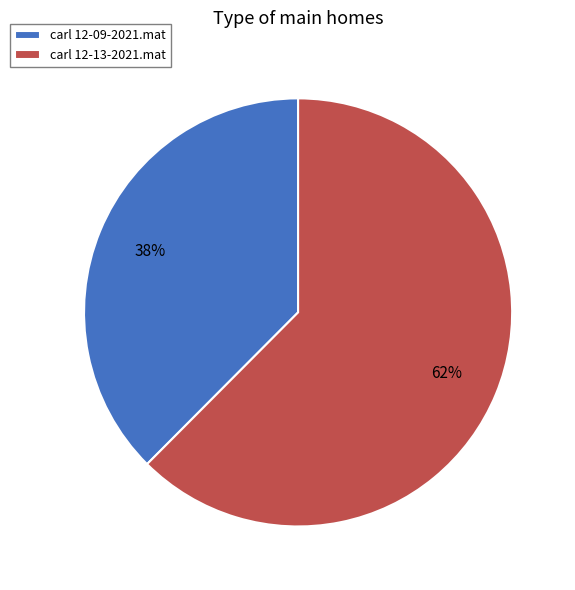

How many segments does this pie chart have?

2